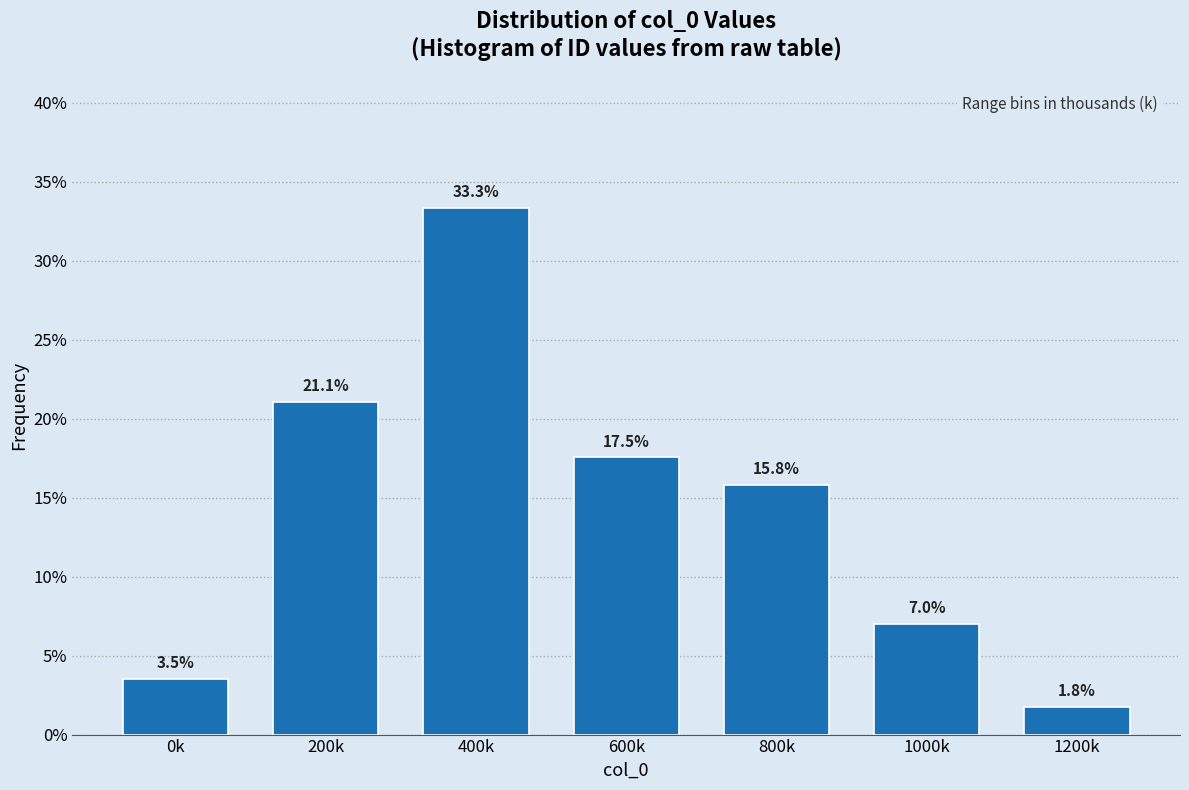

Reading left to right, what are all the values shown in this chart?

3.5	21.1	33.3	17.5	15.8	7.0	1.8